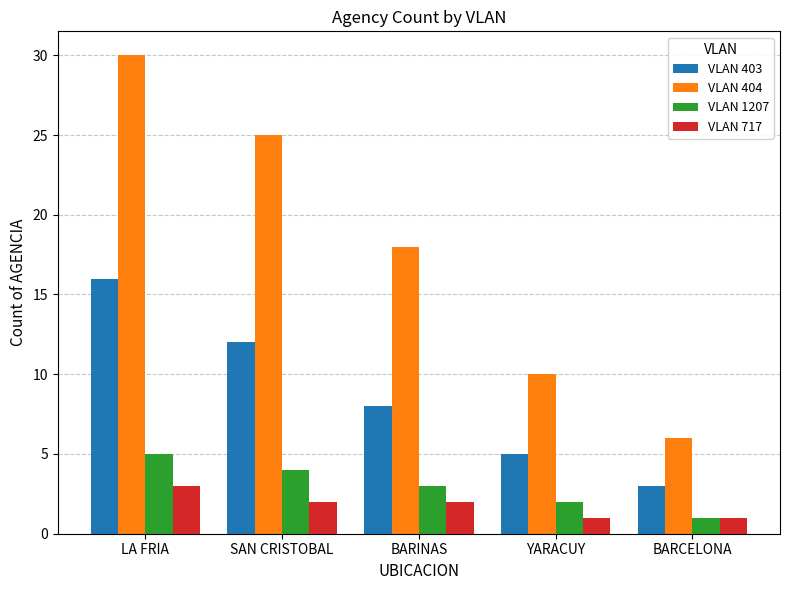

How many values in the VLAN 1207 series are below 3?

2